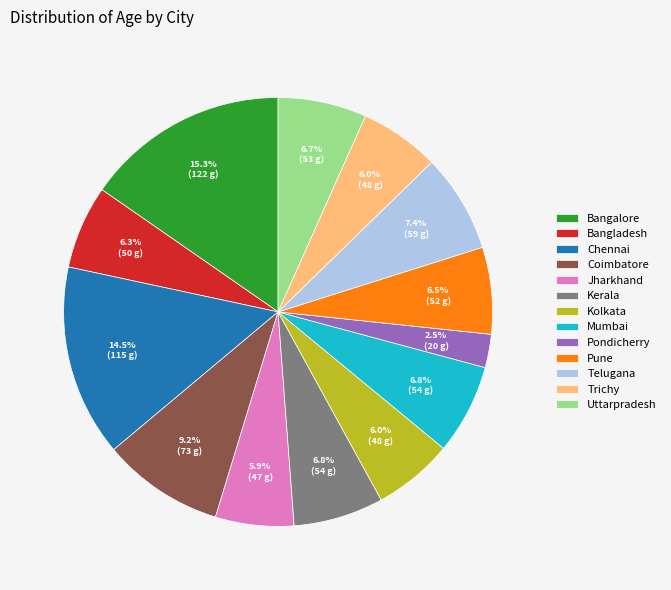

What is the smallest slice in the pie chart?

Pondicherry